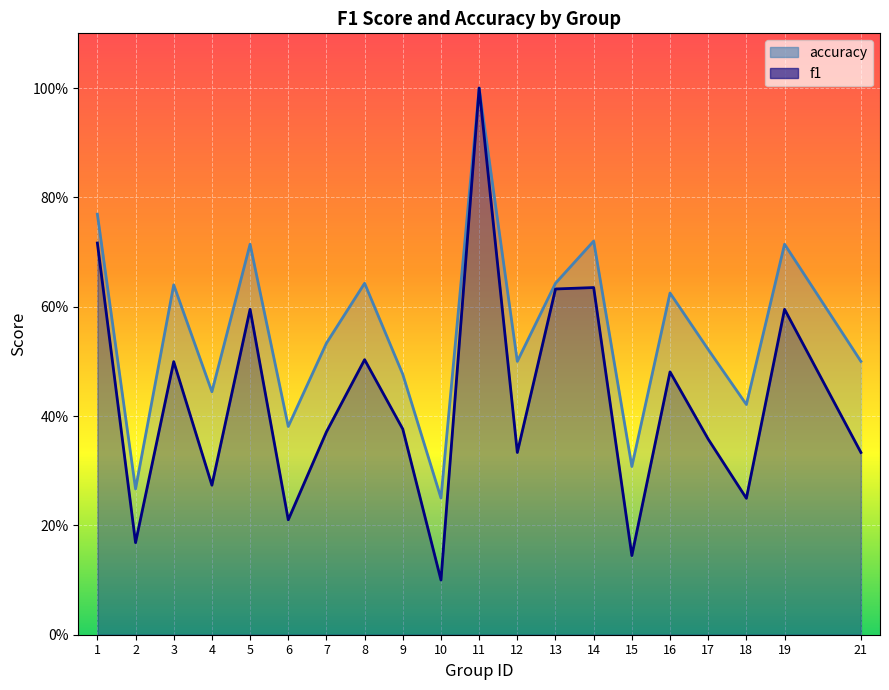

What is the smallest value displayed?

0.1